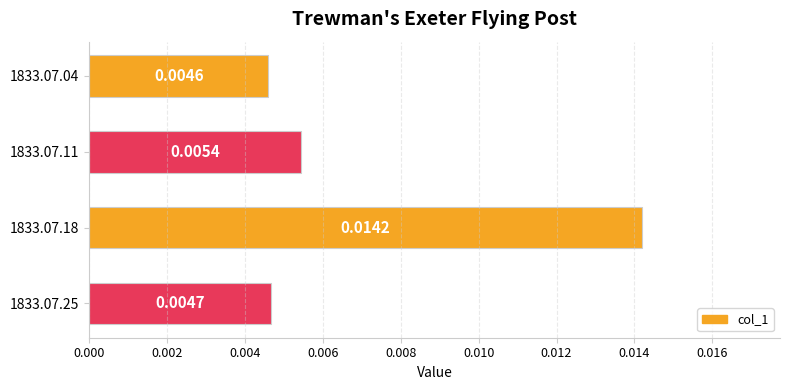

List the labels in order of value, smallest first.

1833.07.04, 1833.07.25, 1833.07.11, 1833.07.18